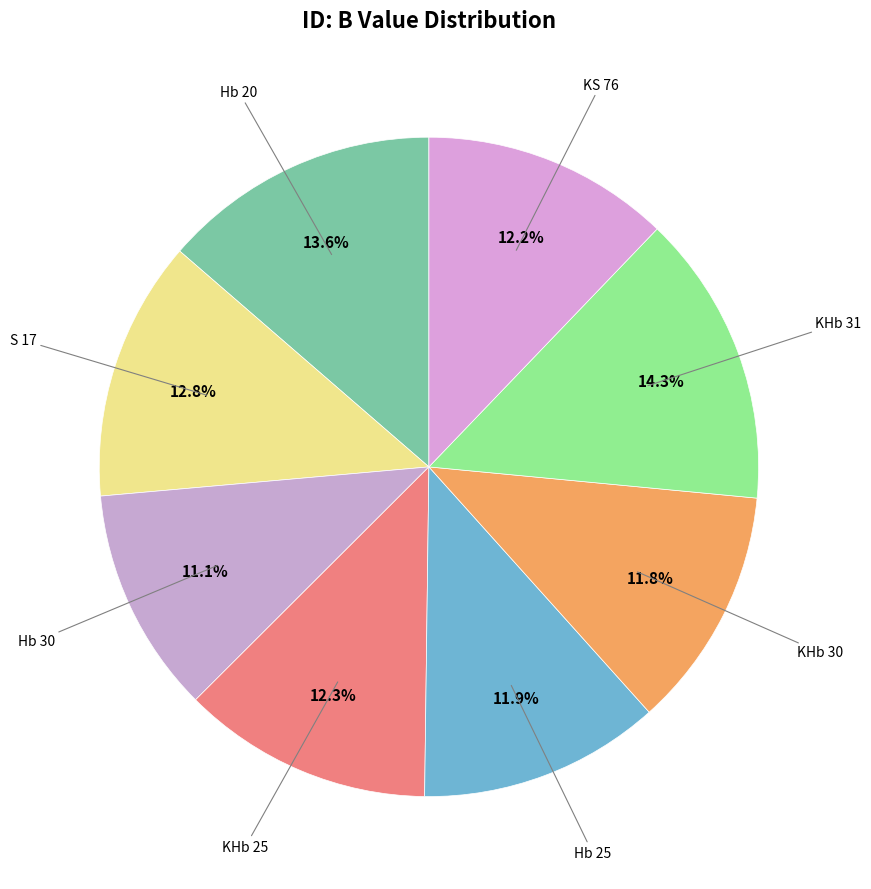

What is the largest slice in the pie chart?

KHb 31